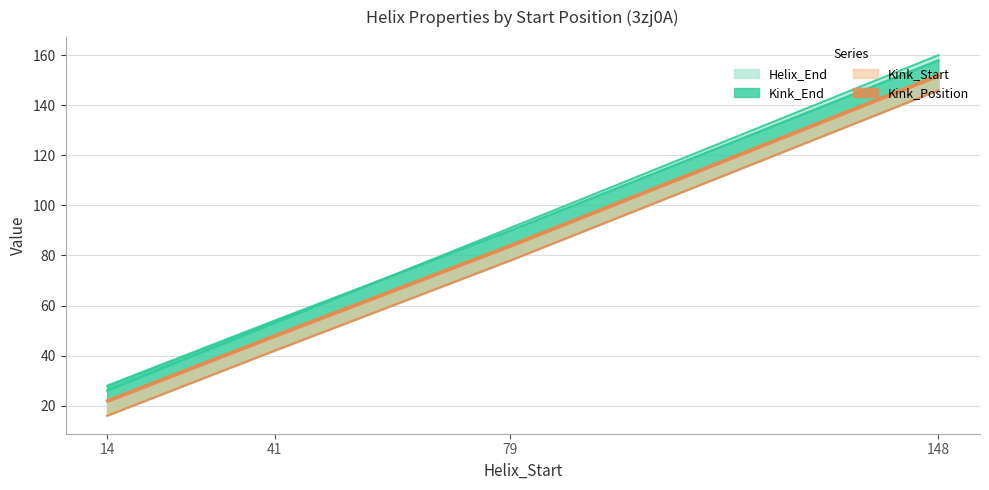

What is the maximum value shown in the chart?

160